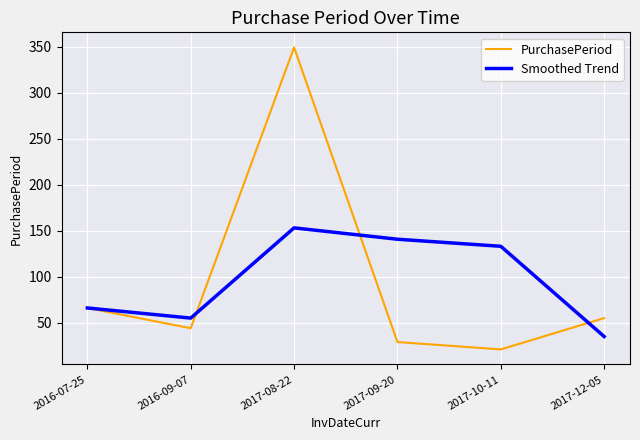

At which label does PurchasePeriod reach its minimum?

2017-10-11